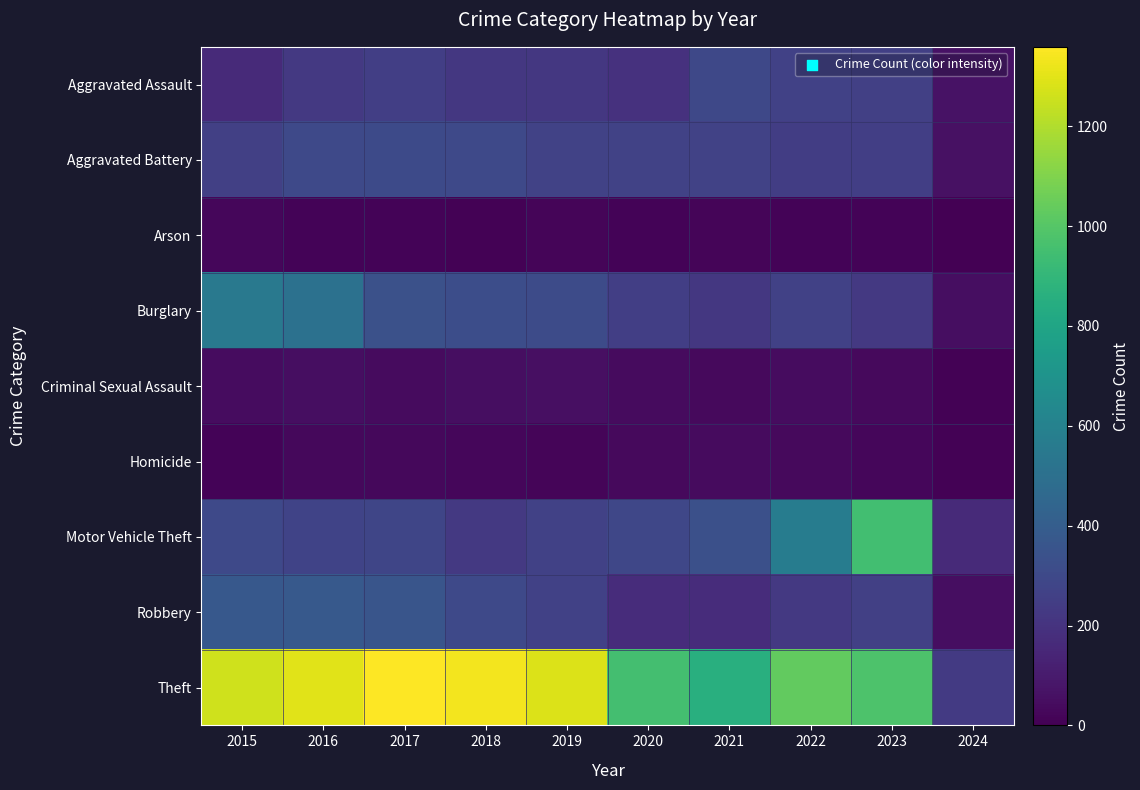

What is the spread (max minus min) of values at 2019?

1272